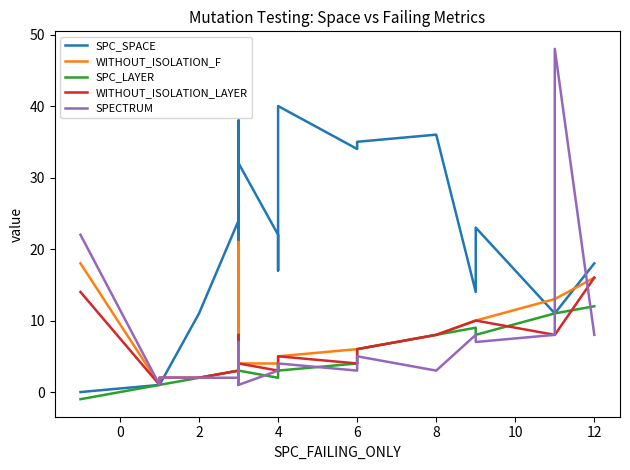

What is the sum of all WITHOUT_ISOLATION_F values?

168